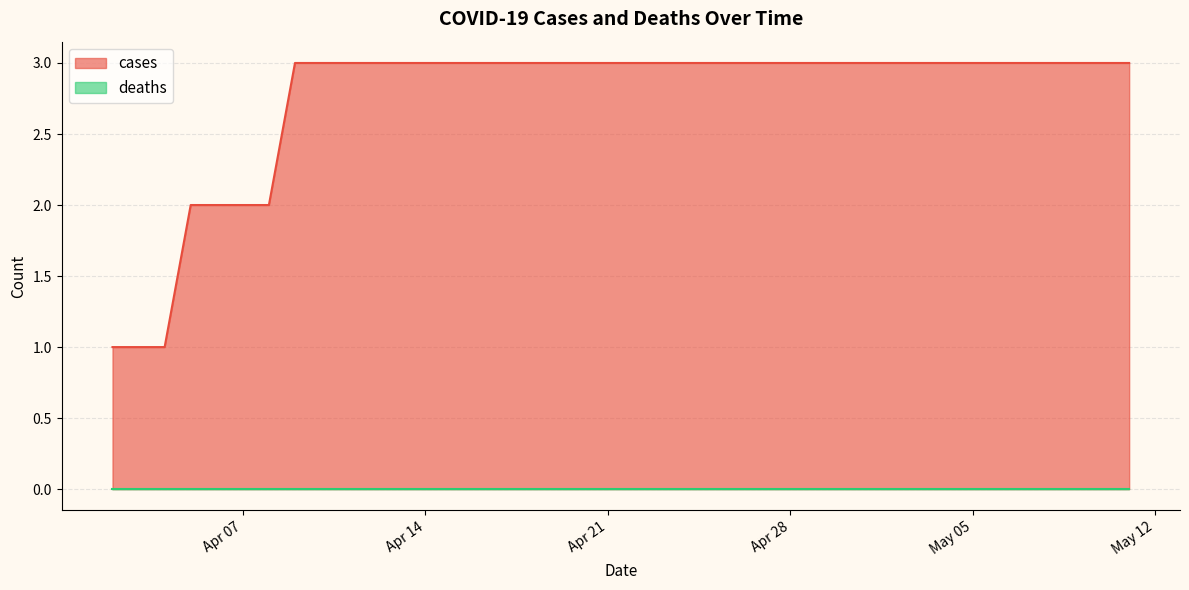

Approximately how many times larger is the value at 2020-05-01 compared to 2020-04-02?

3.0